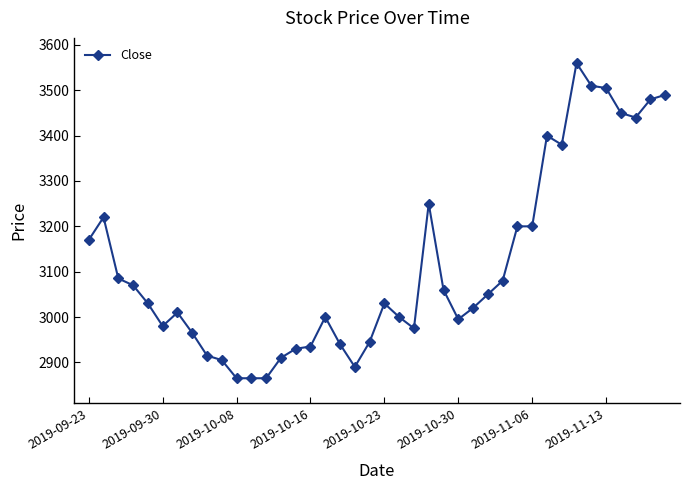

Reading left to right, transcribe all the data shown in this chart.

3170	3220	3085	3070	3030	2980	3010	2965	2915	2905	2865	2865	2865	2910	2930	2935	3000	2940	2890	2945	3030	3000	2975	3250	3060	2995	3020	3050	3080	3200	3200	3400	3380	3560	3510	3505	3450	3440	3480	3490